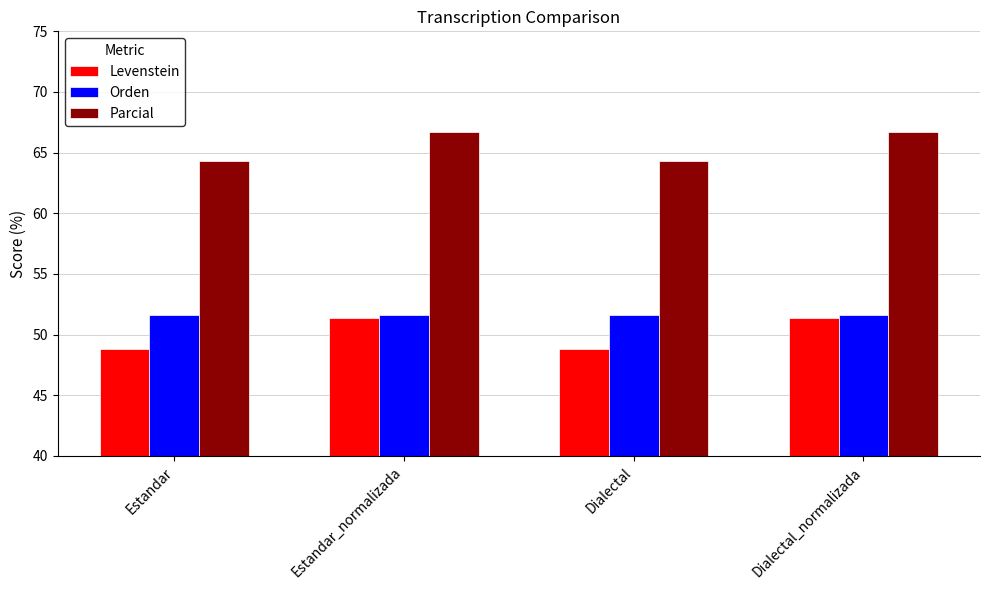

Which series has the largest total across all categories?

Parcial